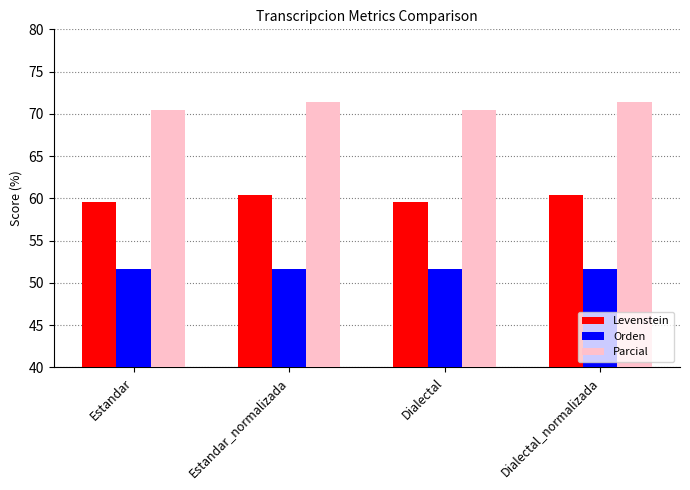

Reading left to right, transcribe all the data shown in this chart.

Levenstein: 59.6	60.4	59.6	60.4
Orden: 51.7	51.7	51.7	51.7
Parcial: 70.5	71.4	70.5	71.4